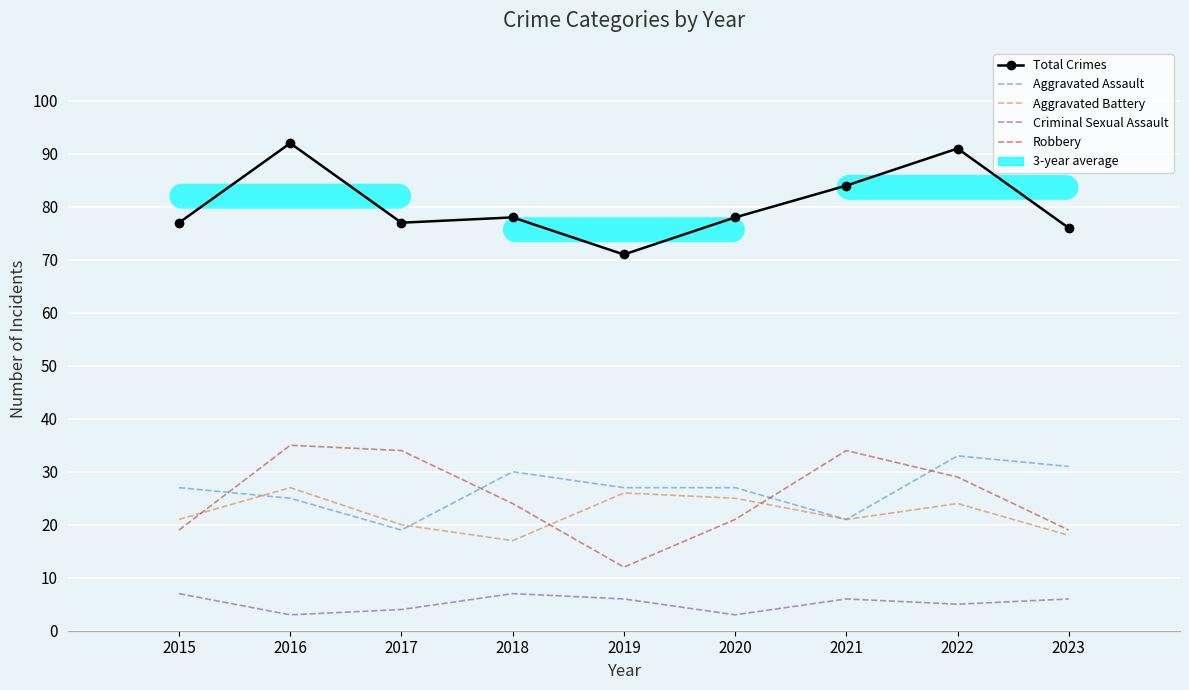

Which series has the largest range (max minus min)?

Robbery